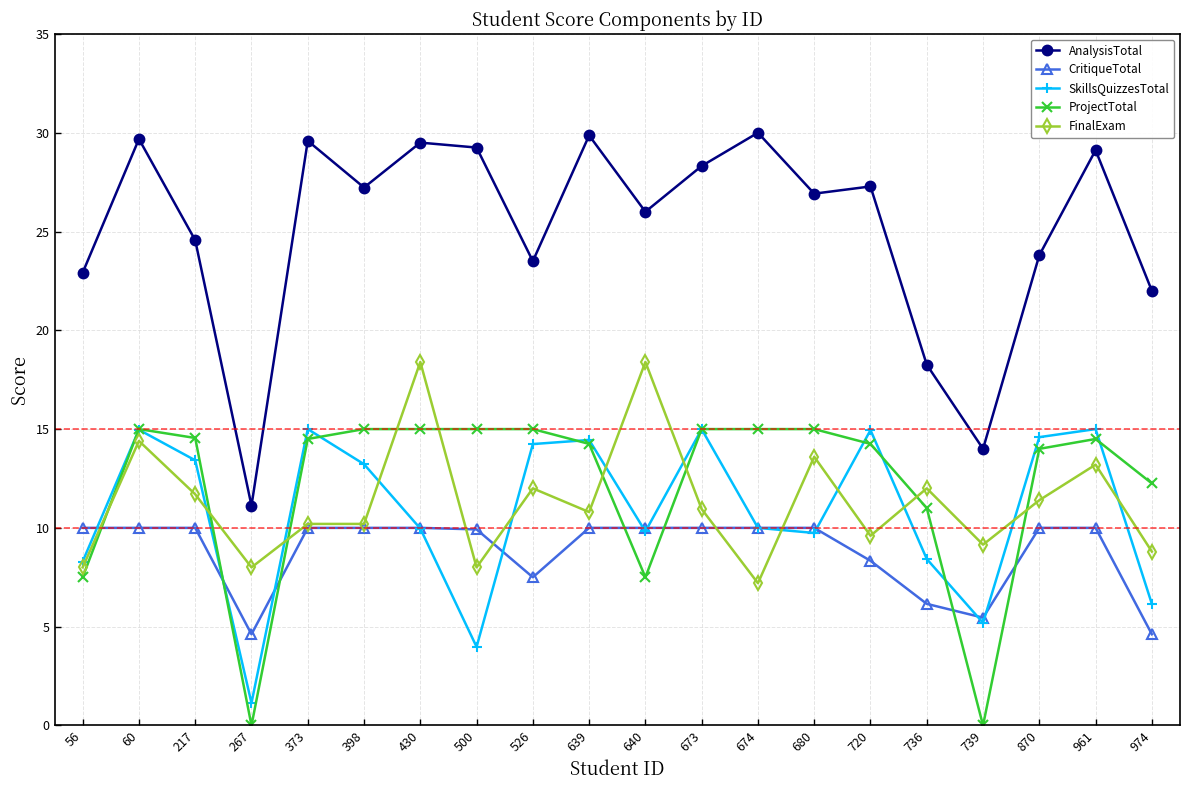

What is the spread (max minus min) of values at 720?

18.9